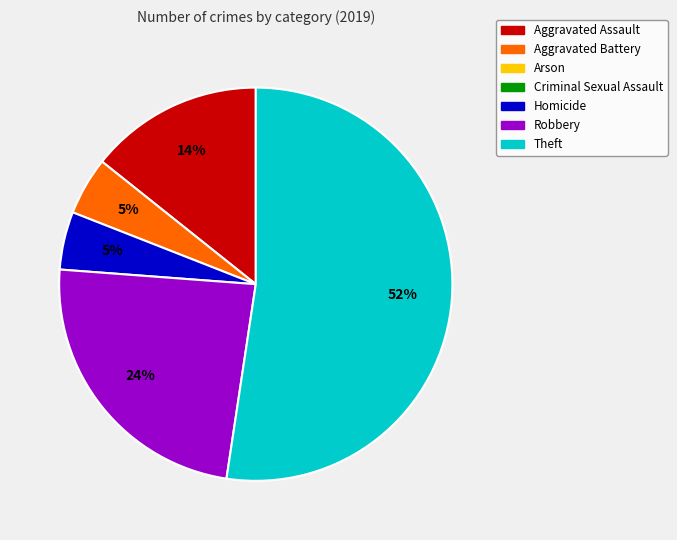

To the nearest percent, what is the average slice percentage?

20%